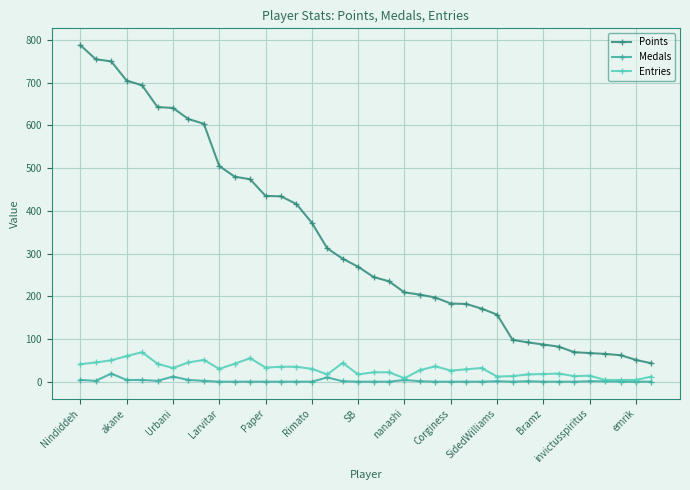

True or false: Entries and Points cross at least once.

False